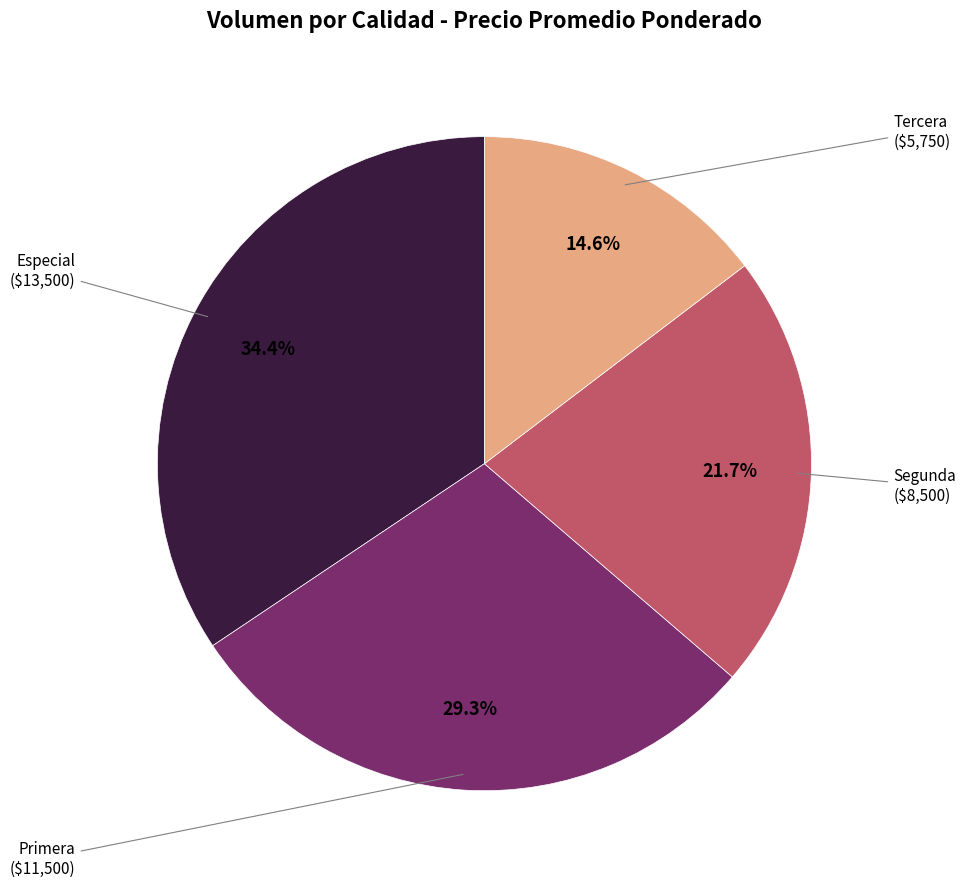

Is there any slice that represents more than half of the pie?

No